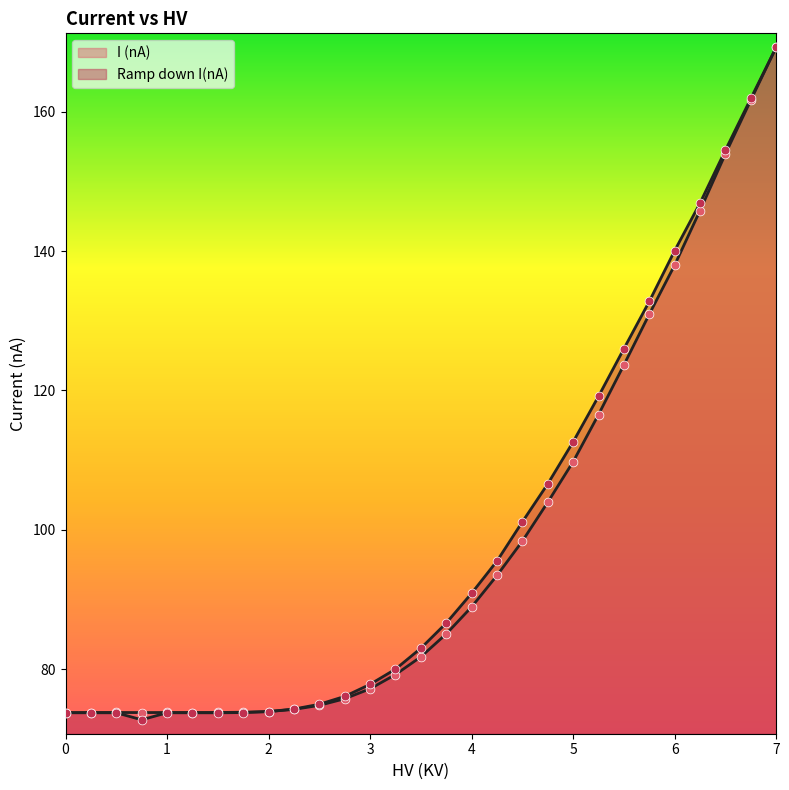

Which series has the widest spread of Y values?

Ramp down I(nA)